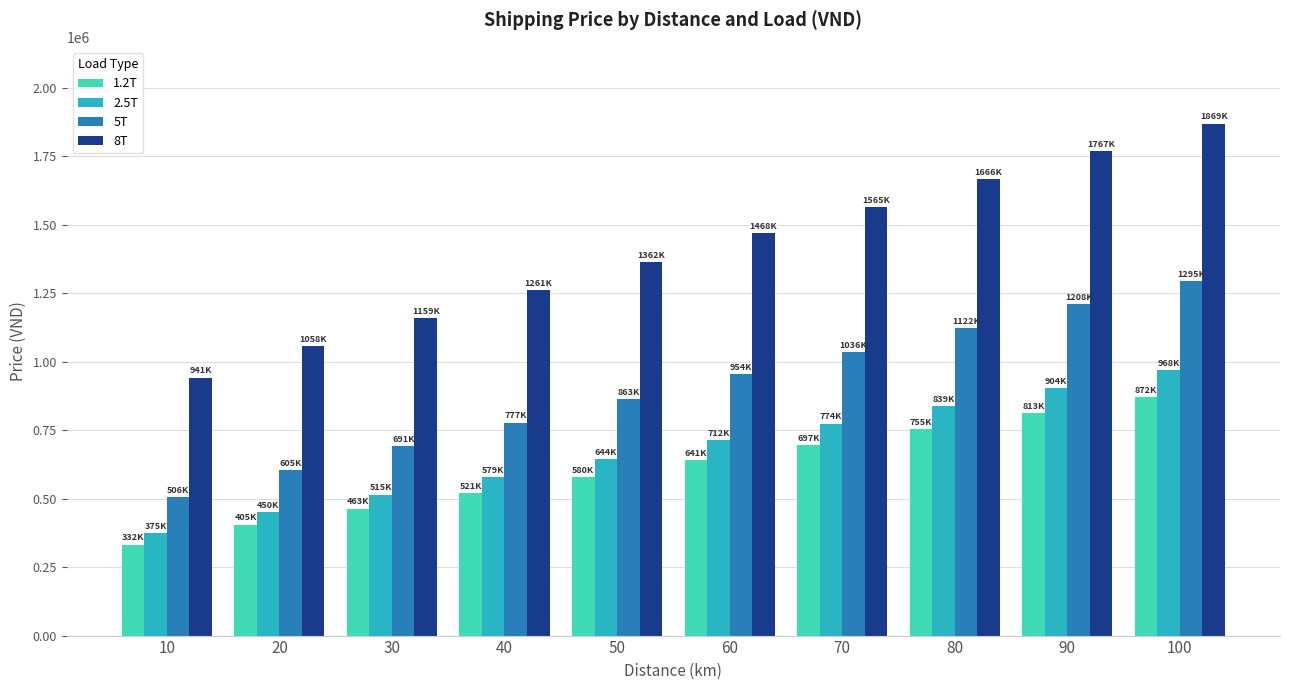

True or false: 5T has a value of 691065 at 30.

True